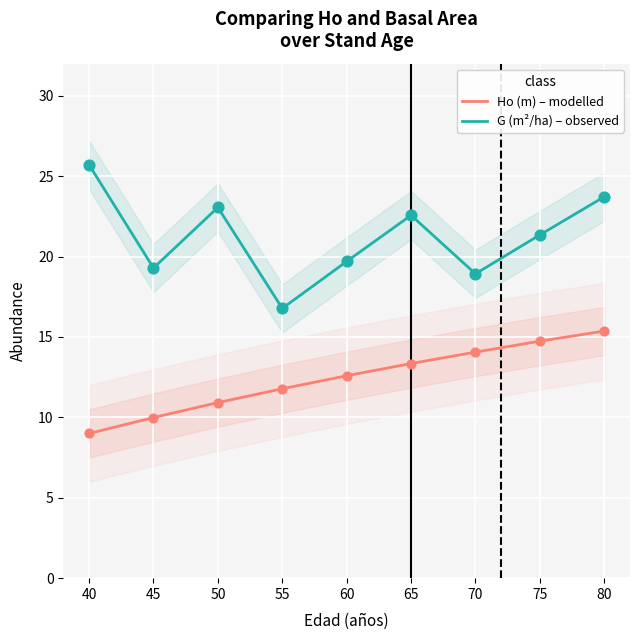

Which series has the largest Y range (max minus min)?

G (m²/ha) – observed